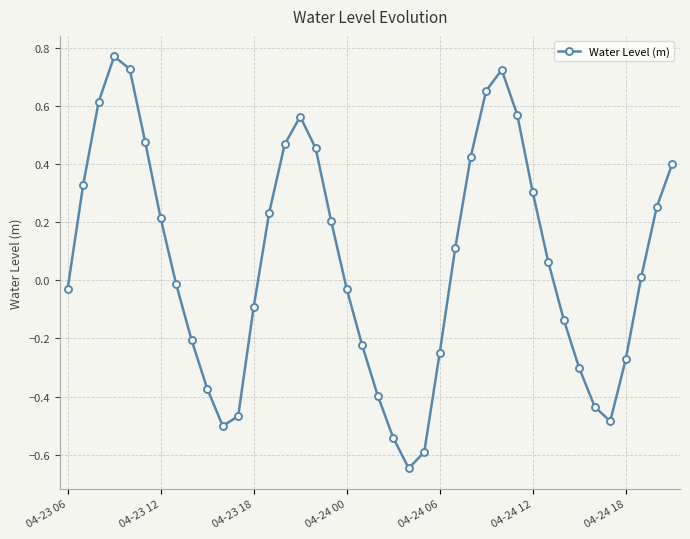

How many lines are shown in the chart?

1